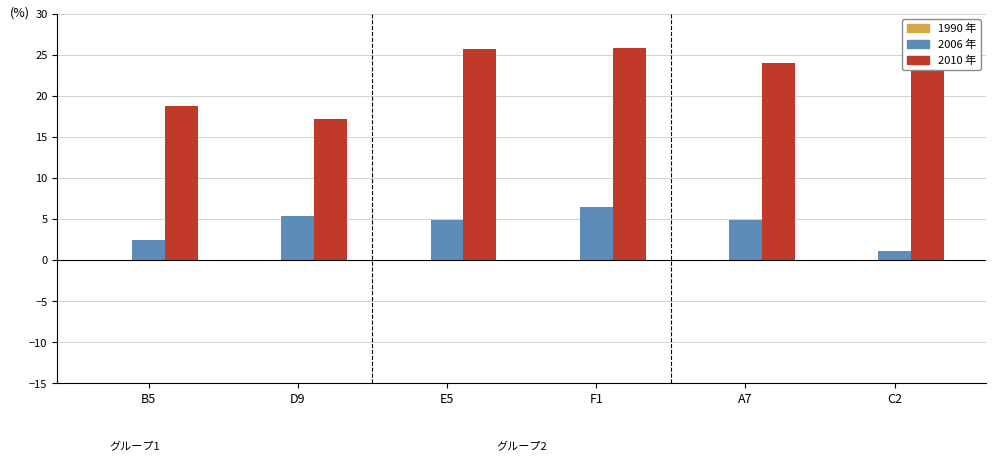

What position from the right is F1?

3